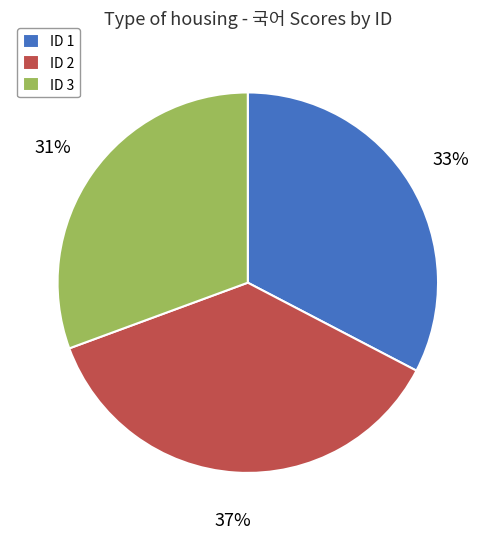

What is the ratio of the value at ID 2 to the value at ID 1?

1.1